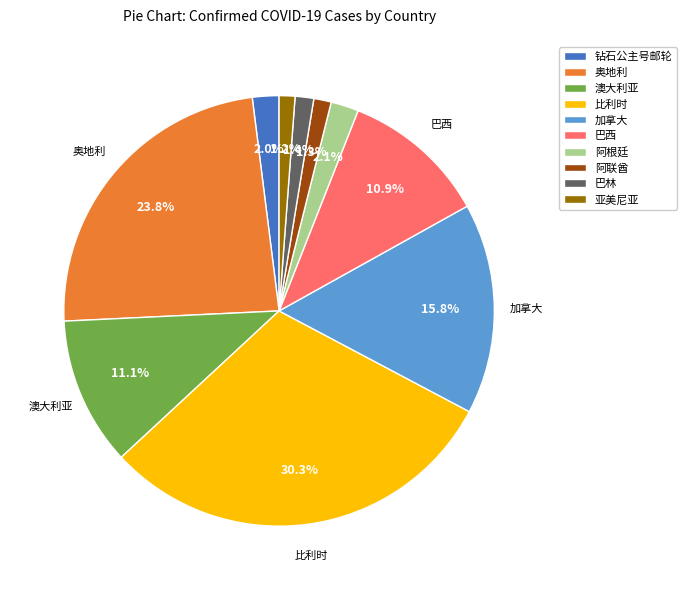

Does 加拿大 represent more than half of the total?

No